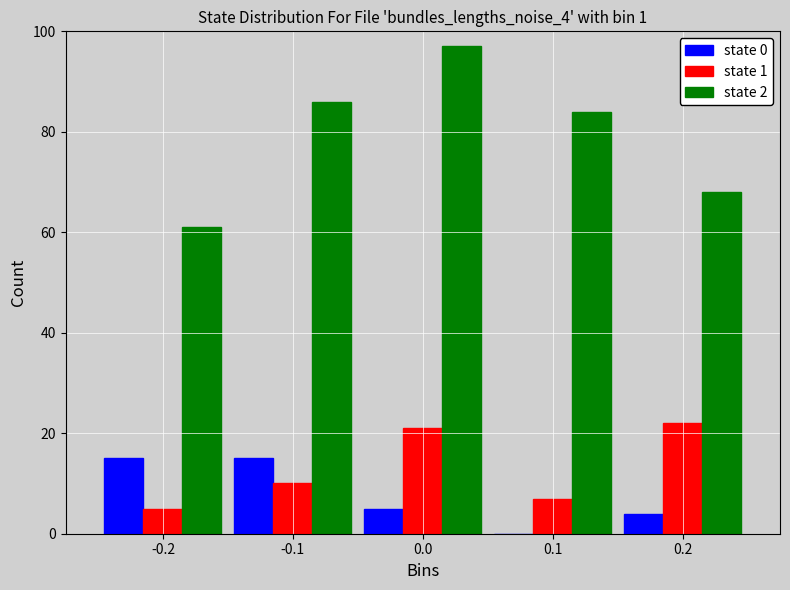

Reading right to left, what are all the values shown in this chart?

state 0: 0.2=4	0.1=0	0.0=5	-0.1=15	-0.2=15
state 1: 0.2=22	0.1=7	0.0=21	-0.1=10	-0.2=5
state 2: 0.2=68	0.1=84	0.0=97	-0.1=86	-0.2=61